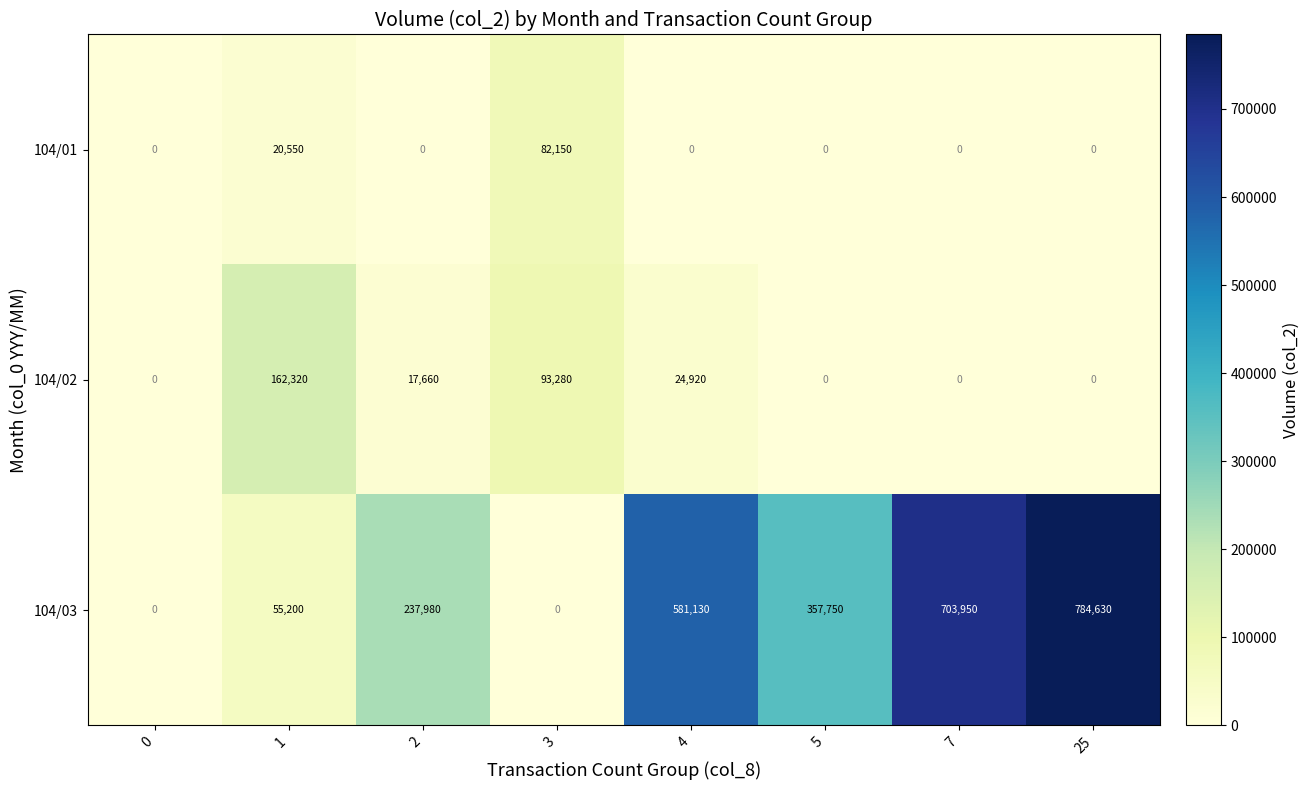

Which series has the largest total across all categories?

104/03